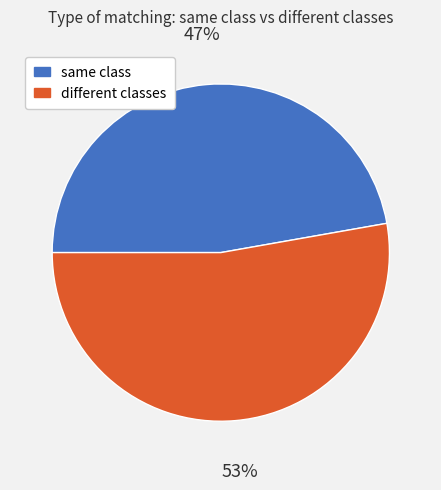

What percentage is the same class slice, to the nearest percent?

47%